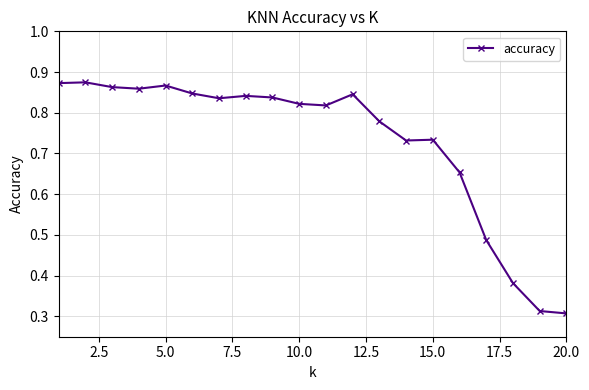

True or false: the data has more than 2 interior local peaks.

True